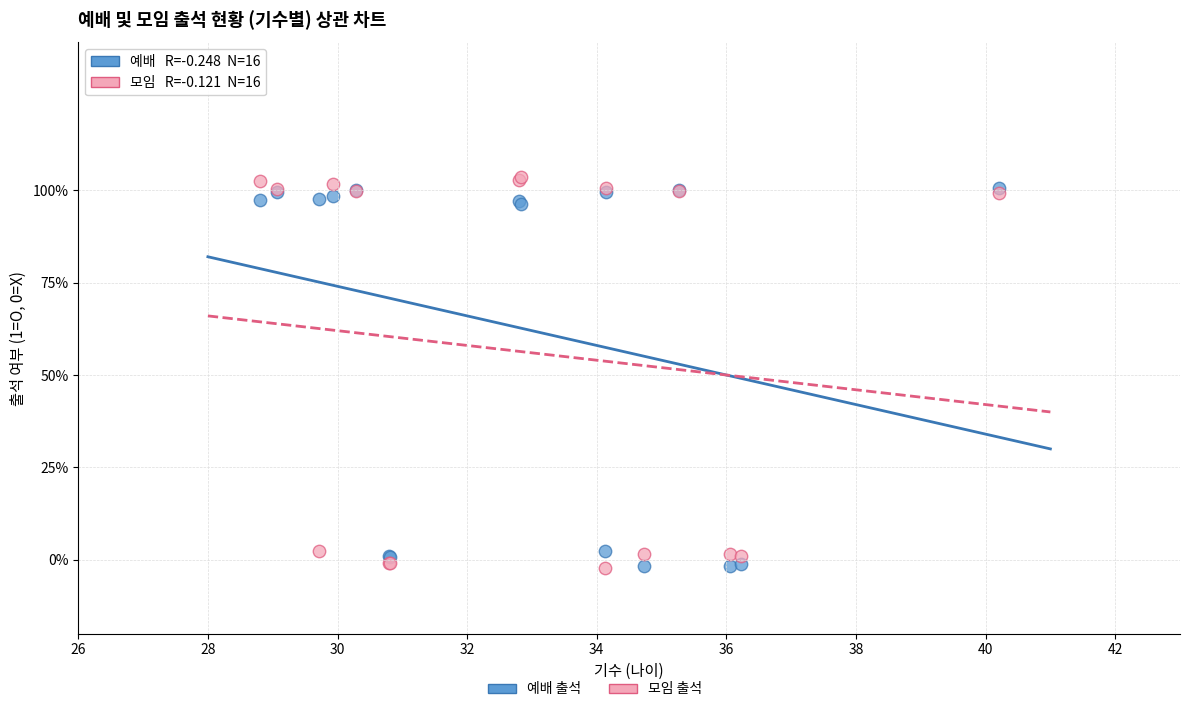

Which series has the largest Y range (max minus min)?

모임 출석